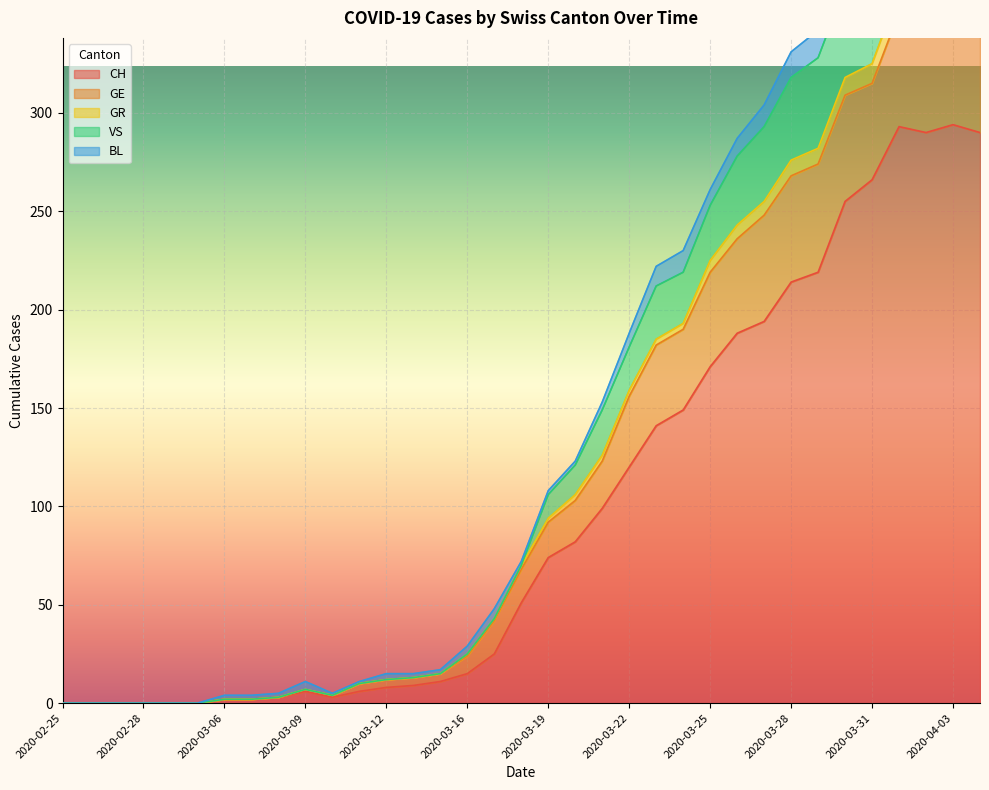

Does the chart display data point markers on the line(s)?

No